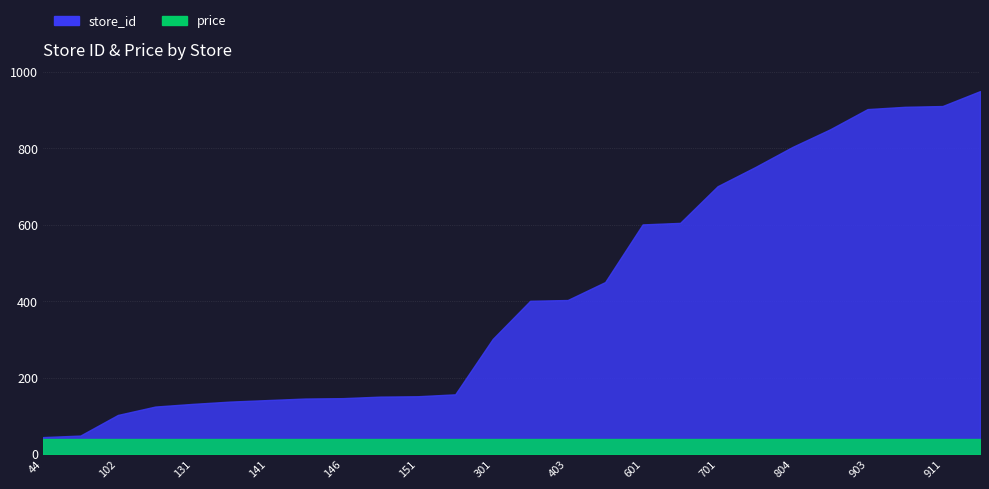

At which label does the data first exceed 401?

403